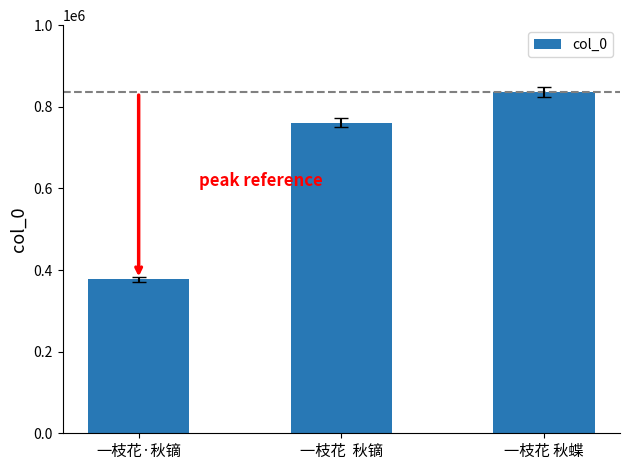

Approximately how many times larger is the value at 一枝花  秋镝 compared to 一枝花 秋蝶?

0.9